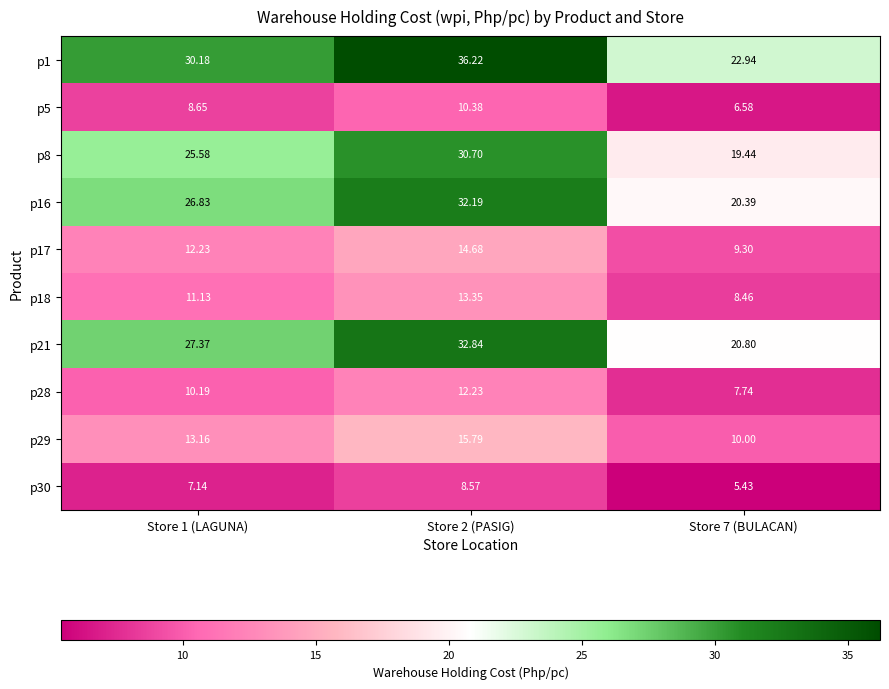

Count the number of categories in the chart.

3